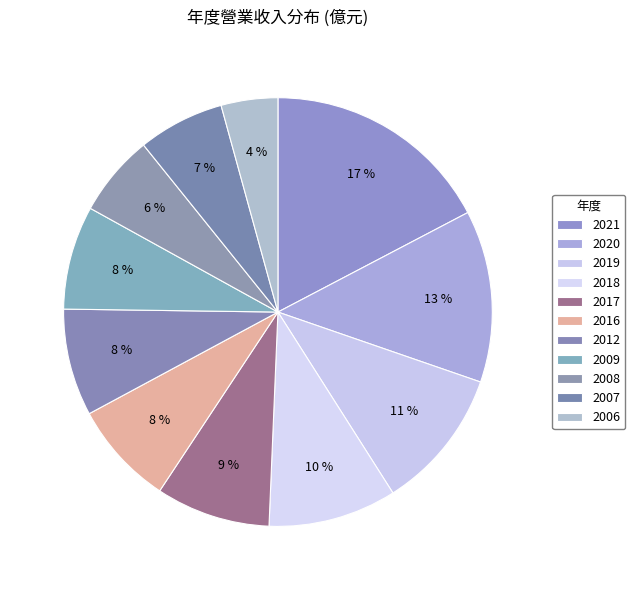

What percentage do 2008 and 2019 together represent?

16.9%